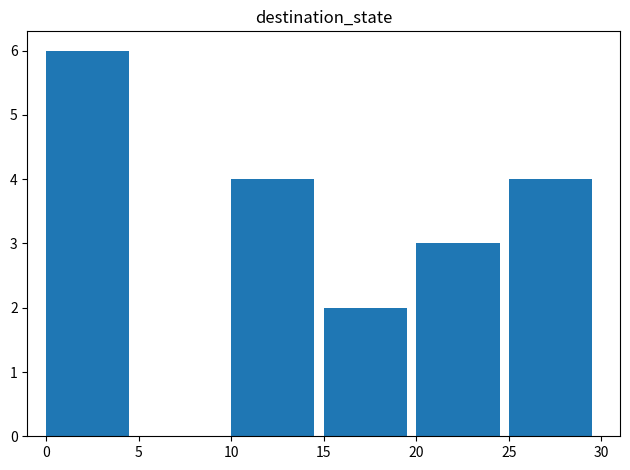

What is the sum of all values?

19